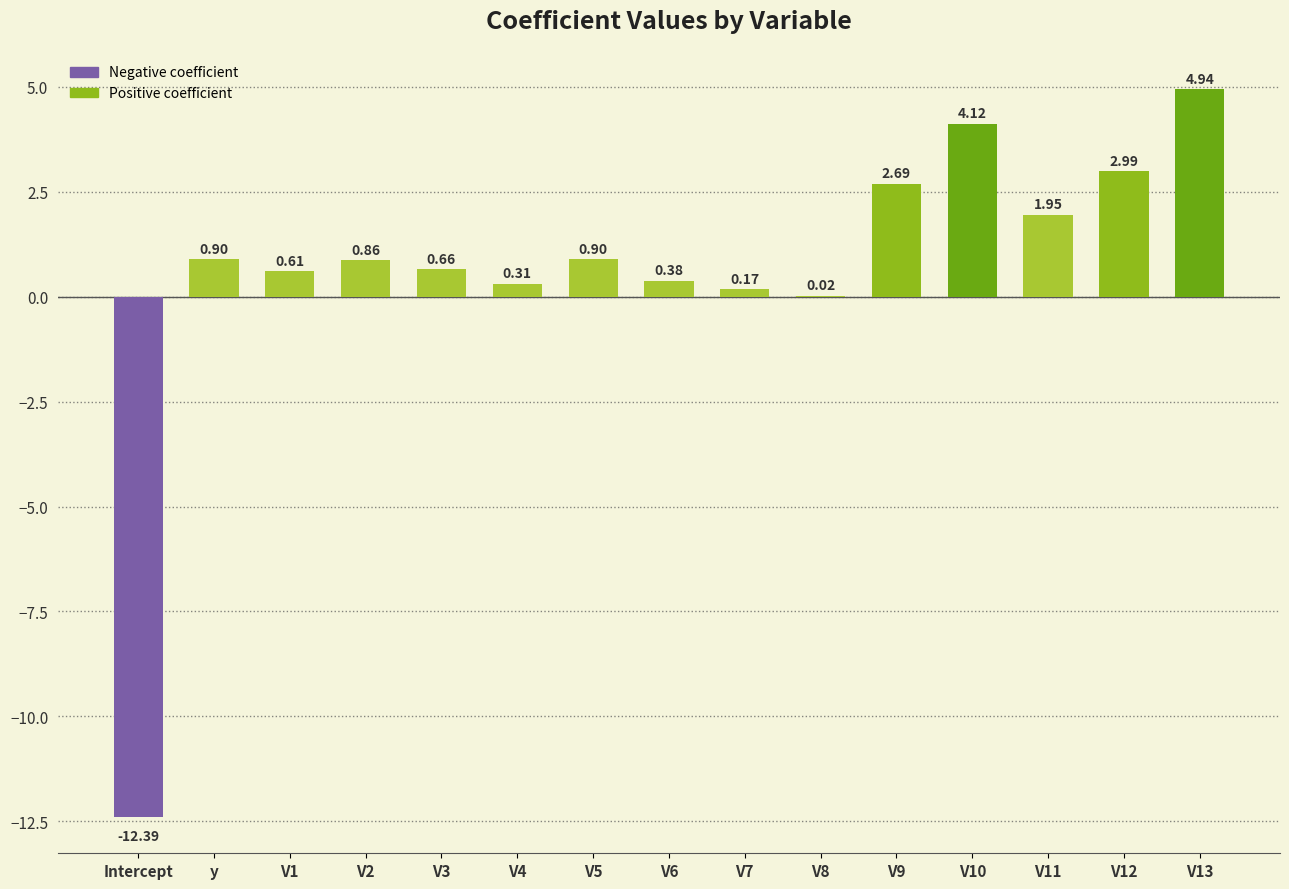

What is the sum of the values at V3 and V13?

5.6